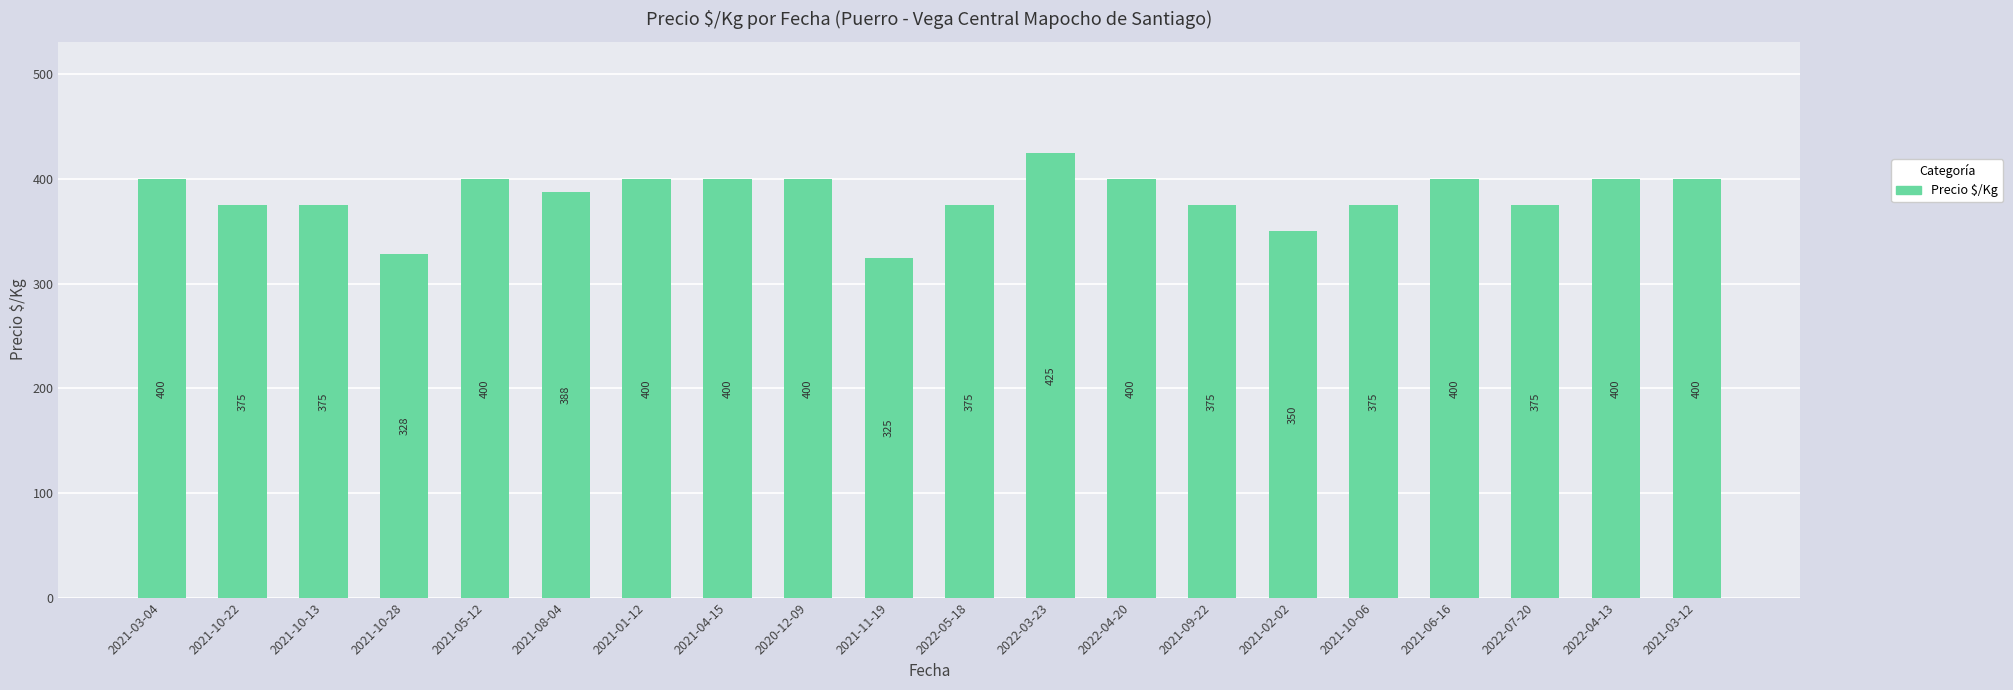

What is the sum of all values?

7666